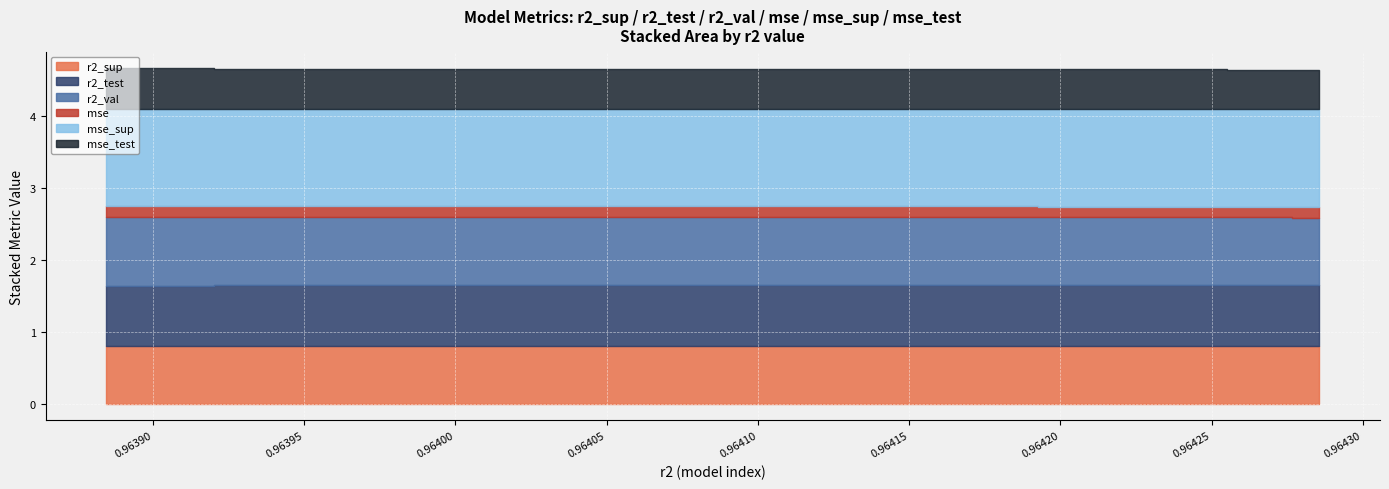

True or false: r2_test has more than 2 points higher than both neighbors.

False